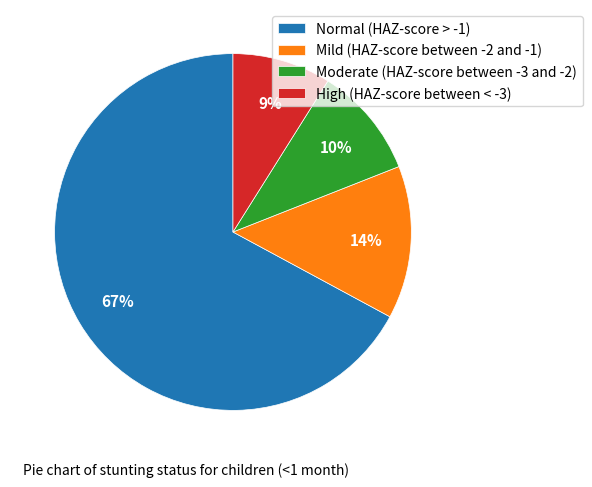

To the nearest percent, what is the average slice percentage?

25%